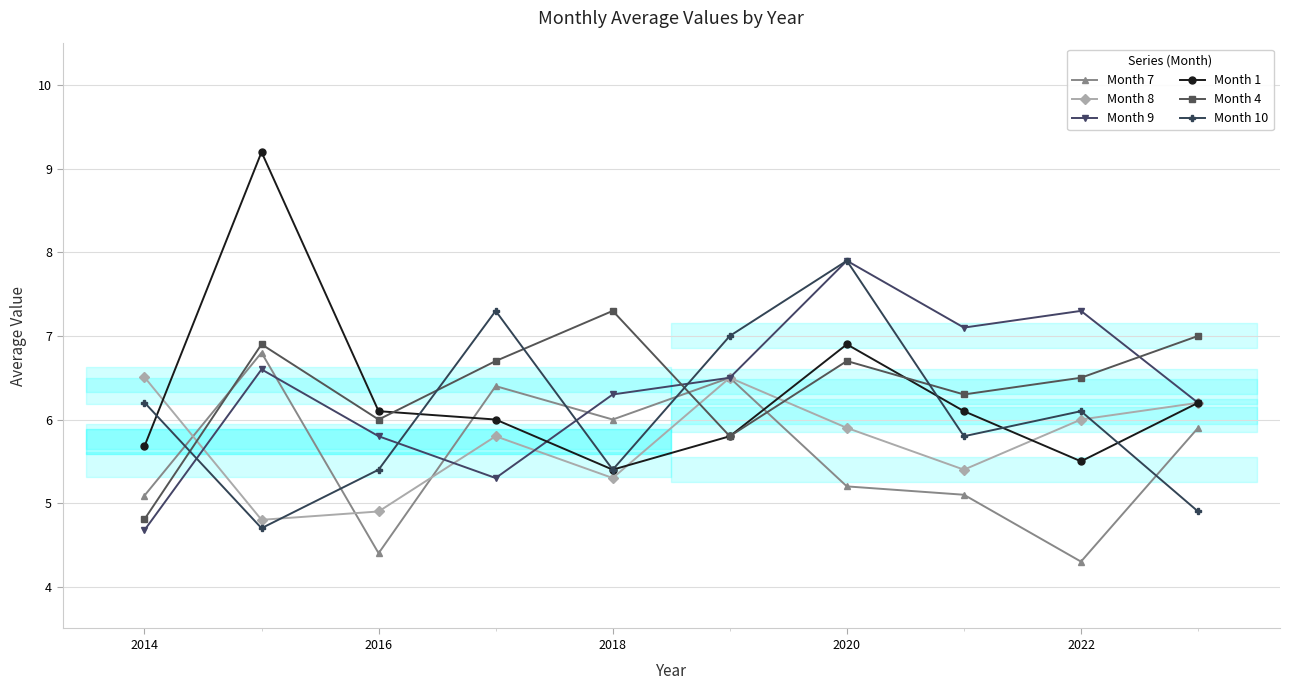

True or false: Month 9 has more than 0 interior local peaks.

True